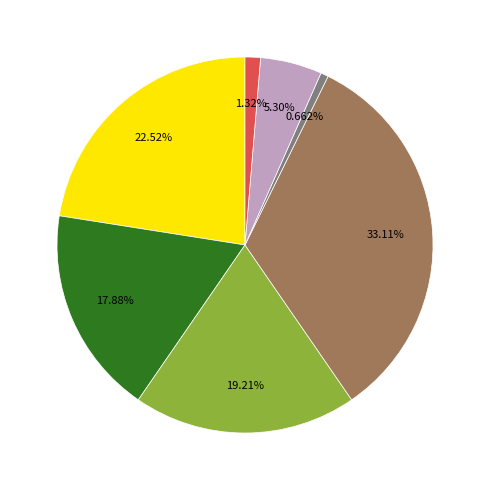

Is there a majority slice in this chart?

No